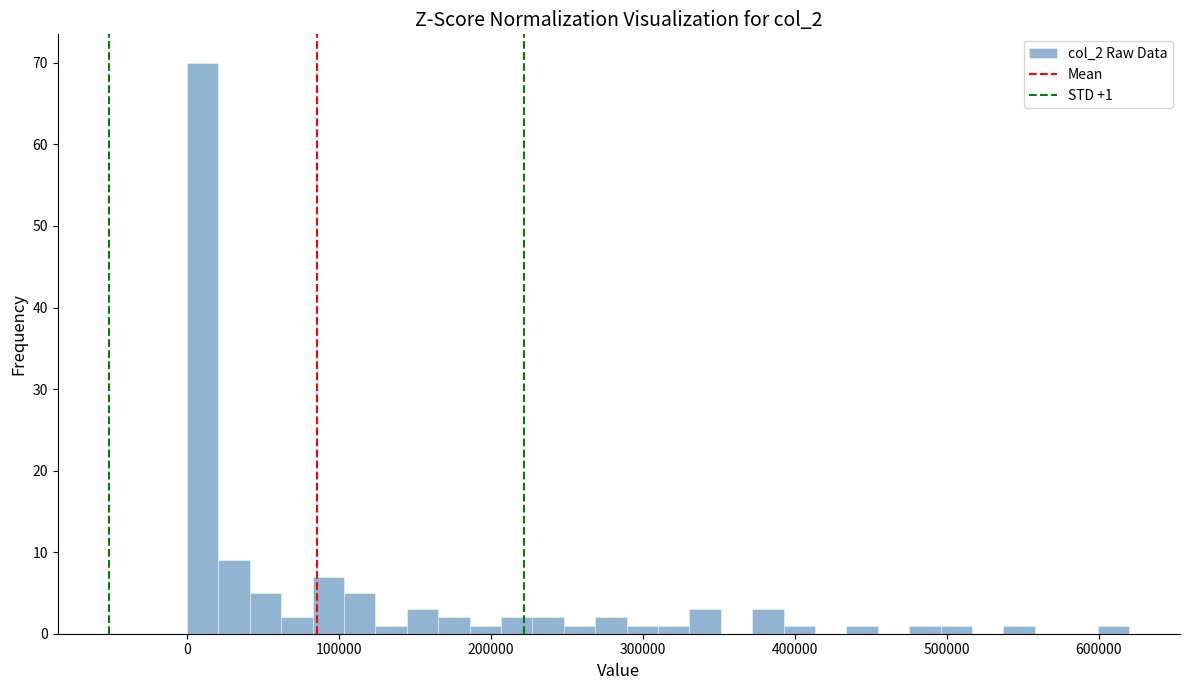

Around what value on the x-axis is the tallest bar? Give the approximate position of its centre, as read against the axis.

10000